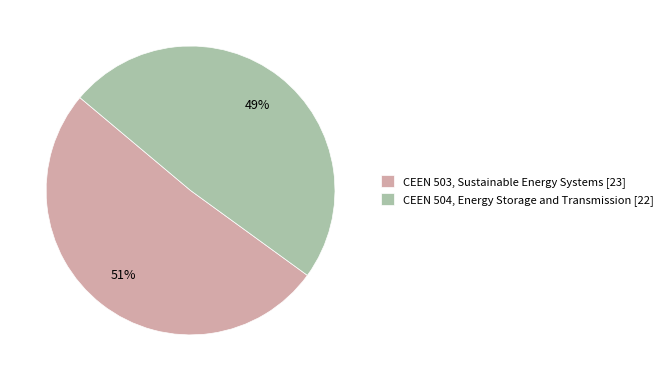

To the nearest percent, what portion does CEEN 504 represent?

49%